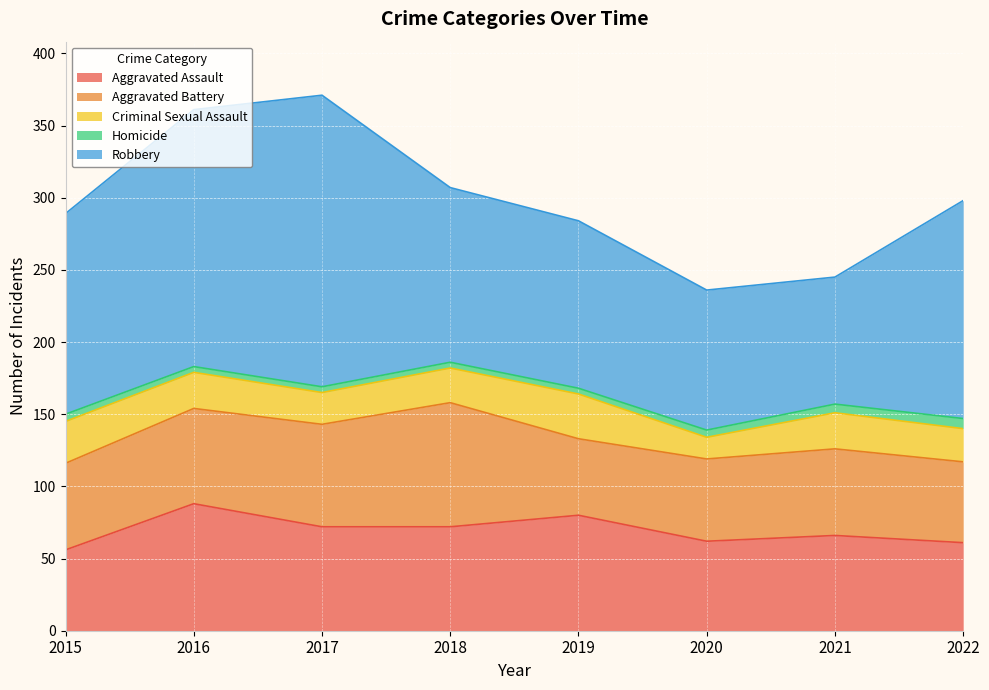

True or false: Robbery and Aggravated Assault intersect in this chart.

False